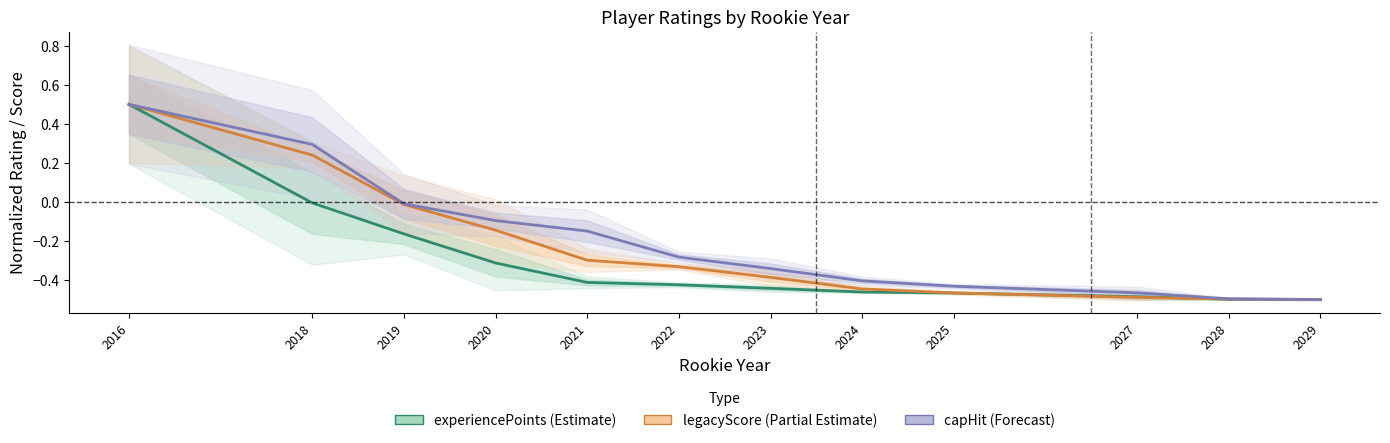

List the labels in order of capHit value, smallest first.

2029, 2028, 2027, 2025, 2024, 2023, 2022, 2021, 2020, 2019, 2018, 2016